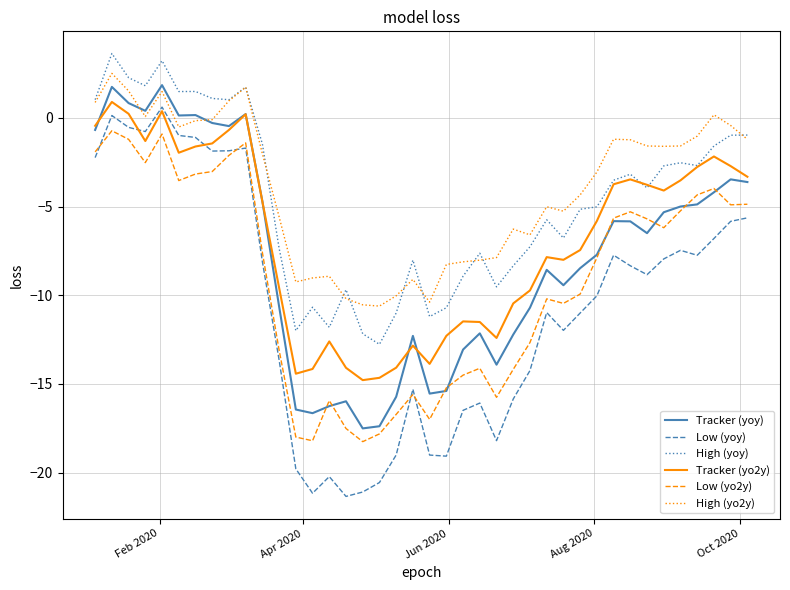

What is the lowest value of the High (yoy) series?

-12.8